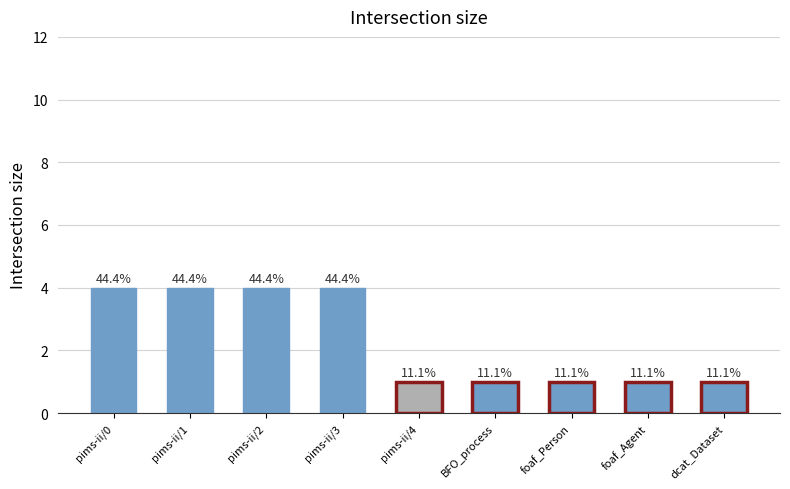

What position from the left is BFO_process?

6